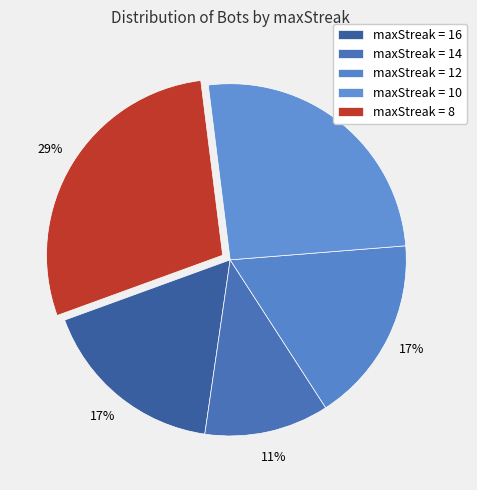

How many slices are in this pie chart?

5